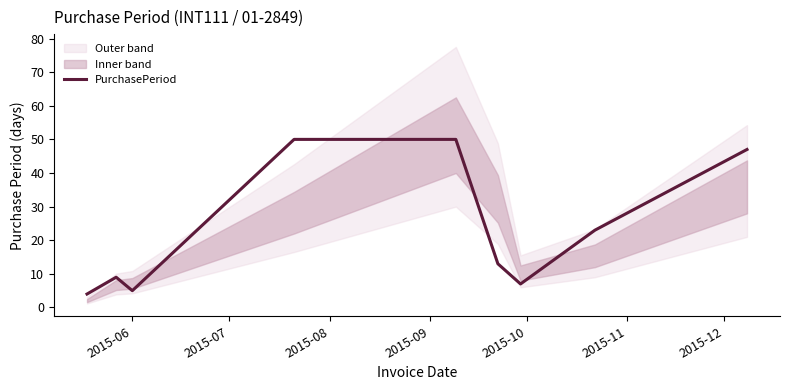

What is the smallest value displayed?

4